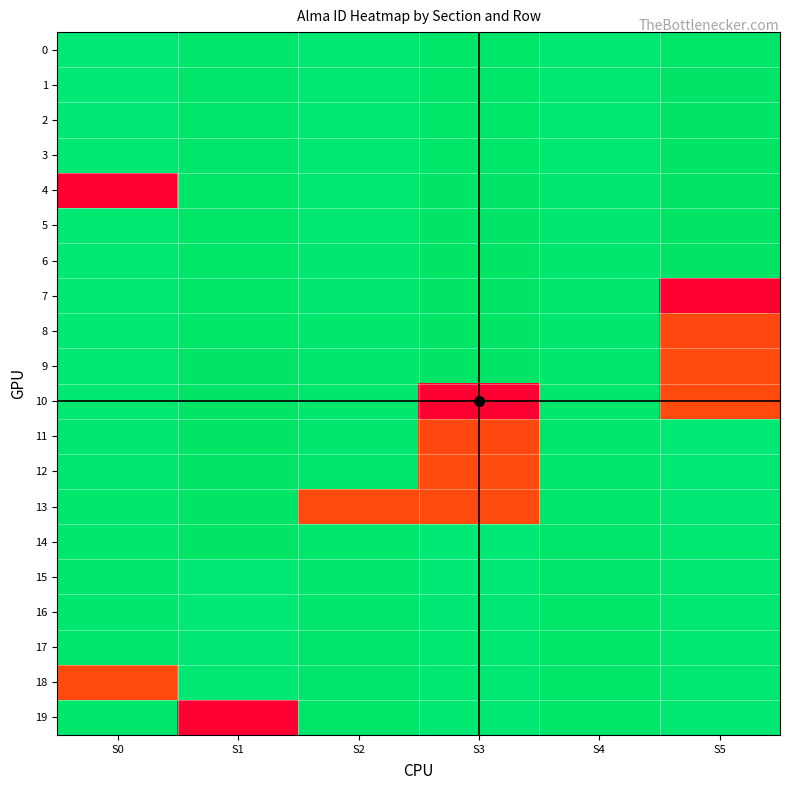

Reading left to right, list all the values displayed in this chart.

0: S0=1383	S1=1401	S2=1387	S3=1406	S4=1389	S5=1409
1: S0=1384	S1=1402	S2=1388	S3=1407	S4=1390	S5=1410
2: S0=1385	S1=1403	S2=1389	S3=1408	S4=1391	S5=1411
3: S0=1386	S1=1404	S2=1390	S3=1409	S4=1392	S5=1412
4: S0=541	S1=1405	S2=1391	S3=1410	S4=1393	S5=1413
5: S0=1387	S1=1406	S2=1392	S3=1411	S4=1394	S5=1414
6: S0=1388	S1=1407	S2=1393	S3=1412	S4=1395	S5=1415
7: S0=1389	S1=1408	S2=1394	S3=1413	S4=1396	S5=541
8: S0=1390	S1=1409	S2=1395	S3=1414	S4=1397	S5=693
9: S0=1391	S1=1410	S2=1396	S3=1415	S4=1398	S5=704
10: S0=1392	S1=1411	S2=1397	S3=541	S4=1399	S5=700
11: S0=1393	S1=1412	S2=1398	S3=693	S4=1400	S5=1383
12: S0=1394	S1=1413	S2=1399	S3=704	S4=1401	S5=1384
13: S0=1395	S1=1414	S2=700	S3=700	S4=1402	S5=1385
14: S0=1396	S1=1415	S2=1400	S3=1383	S4=1403	S5=1386
15: S0=1397	S1=1383	S2=1401	S3=1384	S4=1404	S5=1387
16: S0=1398	S1=1384	S2=1402	S3=1385	S4=1405	S5=1388
17: S0=1399	S1=1385	S2=1403	S3=1386	S4=1406	S5=1389
18: S0=700	S1=1386	S2=1404	S3=1387	S4=1407	S5=1390
19: S0=1400	S1=541	S2=1405	S3=1388	S4=1408	S5=1391